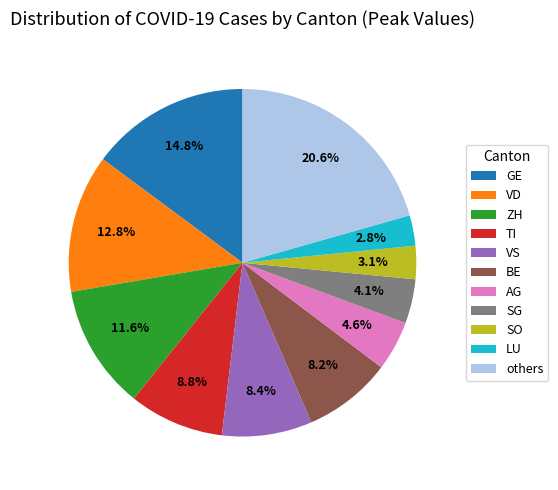

Which slice is the largest?

others